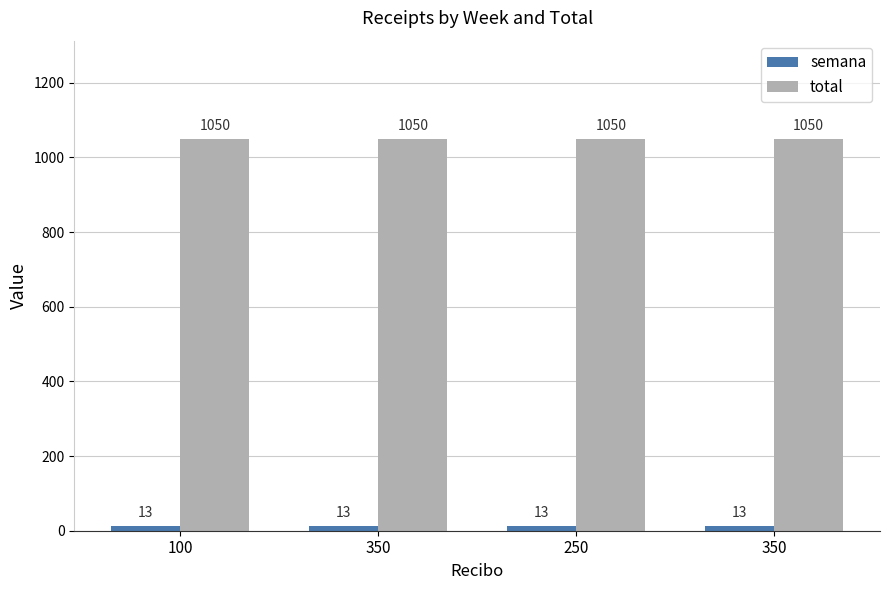

At which label is total closest to 1050?

100